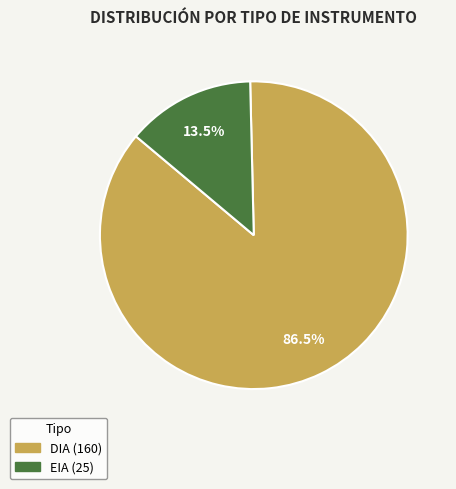

Which category has the smallest portion of the pie?

EIA